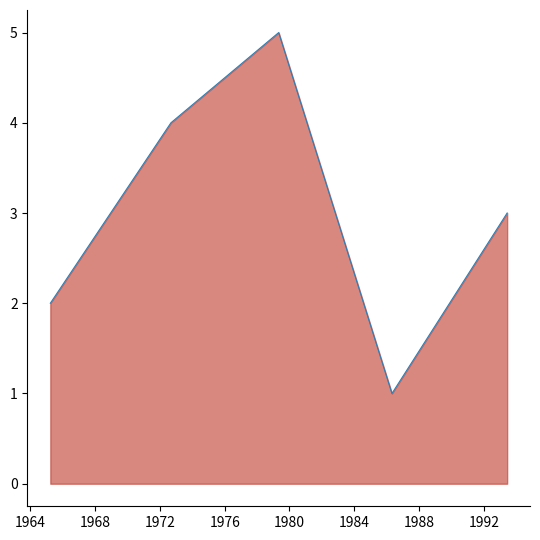

Does the chart have visible grid lines?

No